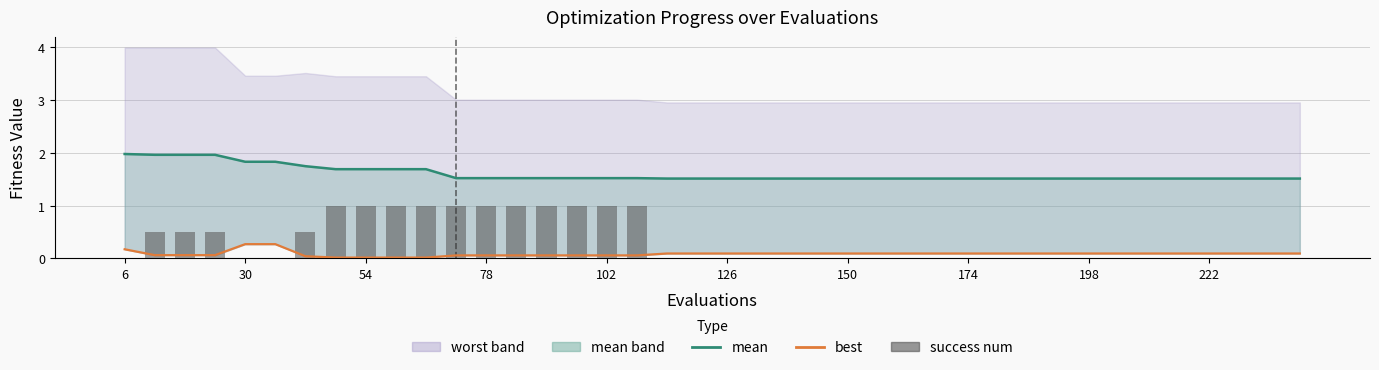

How many groups of bars are there?

40